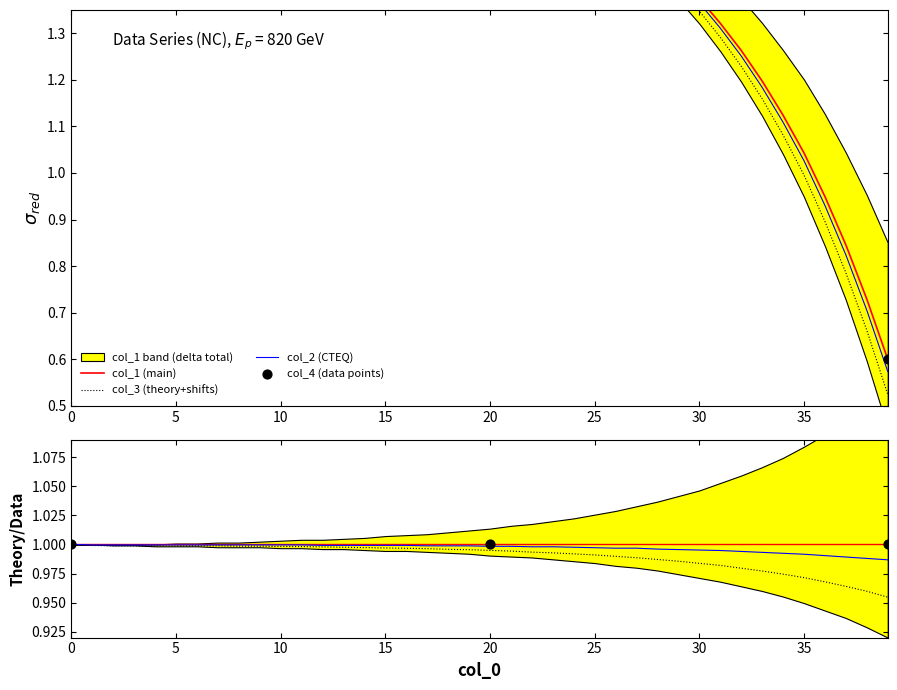

Which series has the largest total across all categories?

col_1